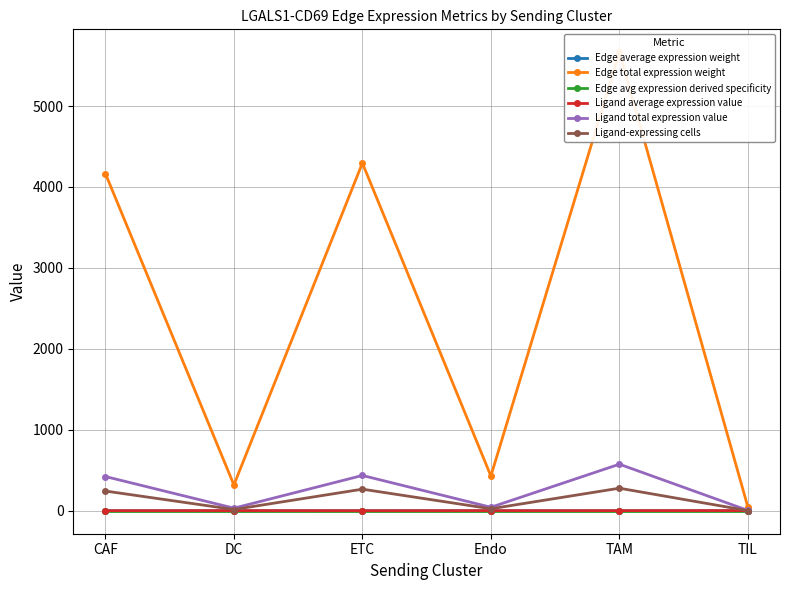

True or false: Ligand average expression value has more than 0 interior local peaks.

True